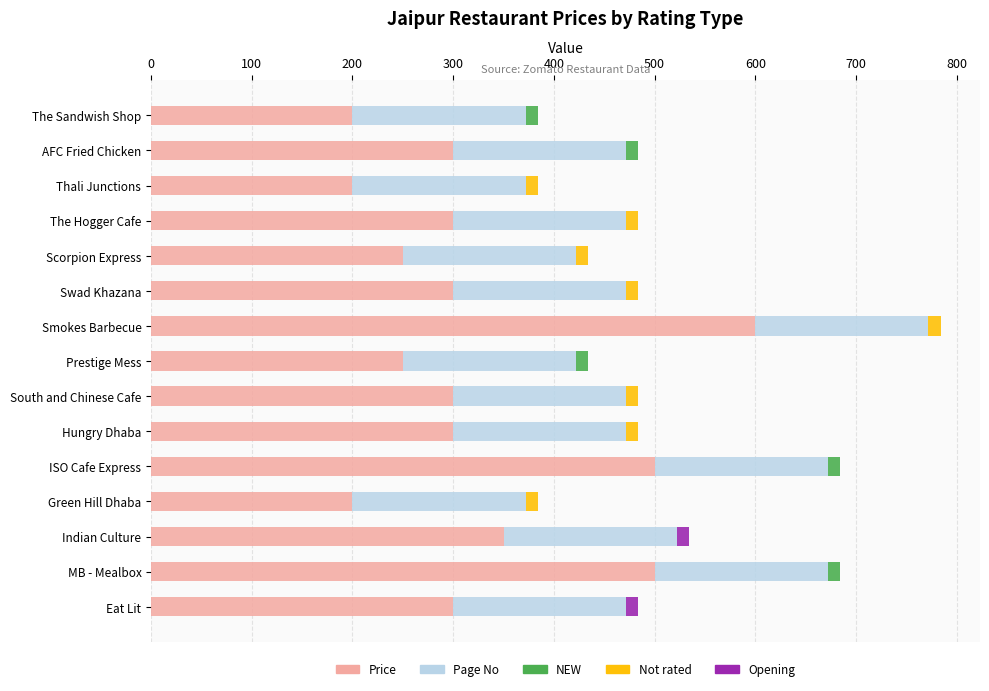

Which series has the largest range (max minus min)?

Price